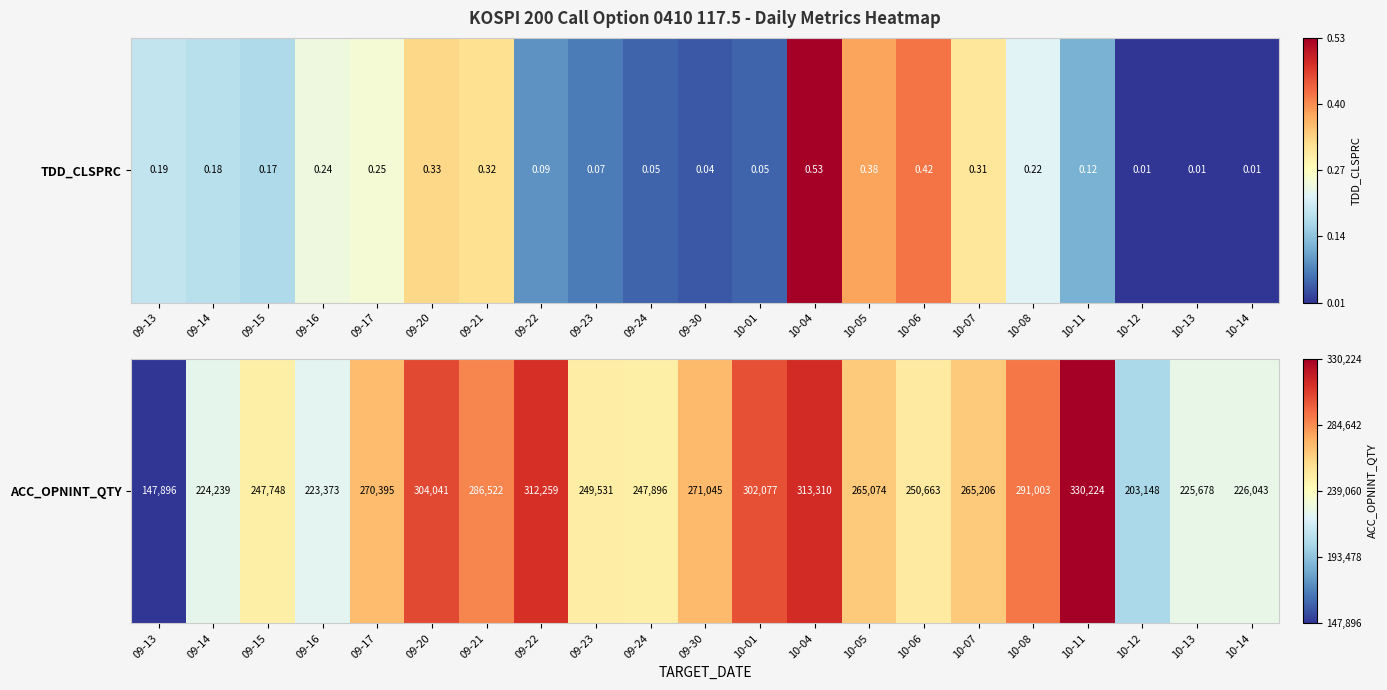

Rank the categories by value from lowest to highest.

09-13, 10-12, 09-16, 09-14, 10-13, 10-14, 09-15, 09-24, 09-23, 10-06, 10-05, 10-07, 09-17, 09-30, 09-21, 10-08, 10-01, 09-20, 09-22, 10-04, 10-11